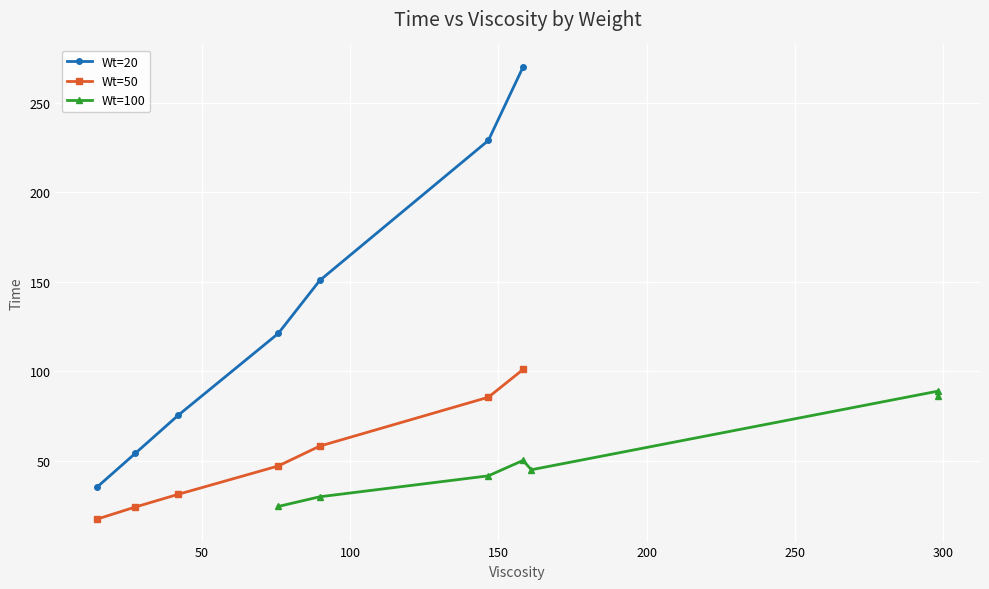

True or false: Wt=50 and Wt=20 intersect in this chart.

False